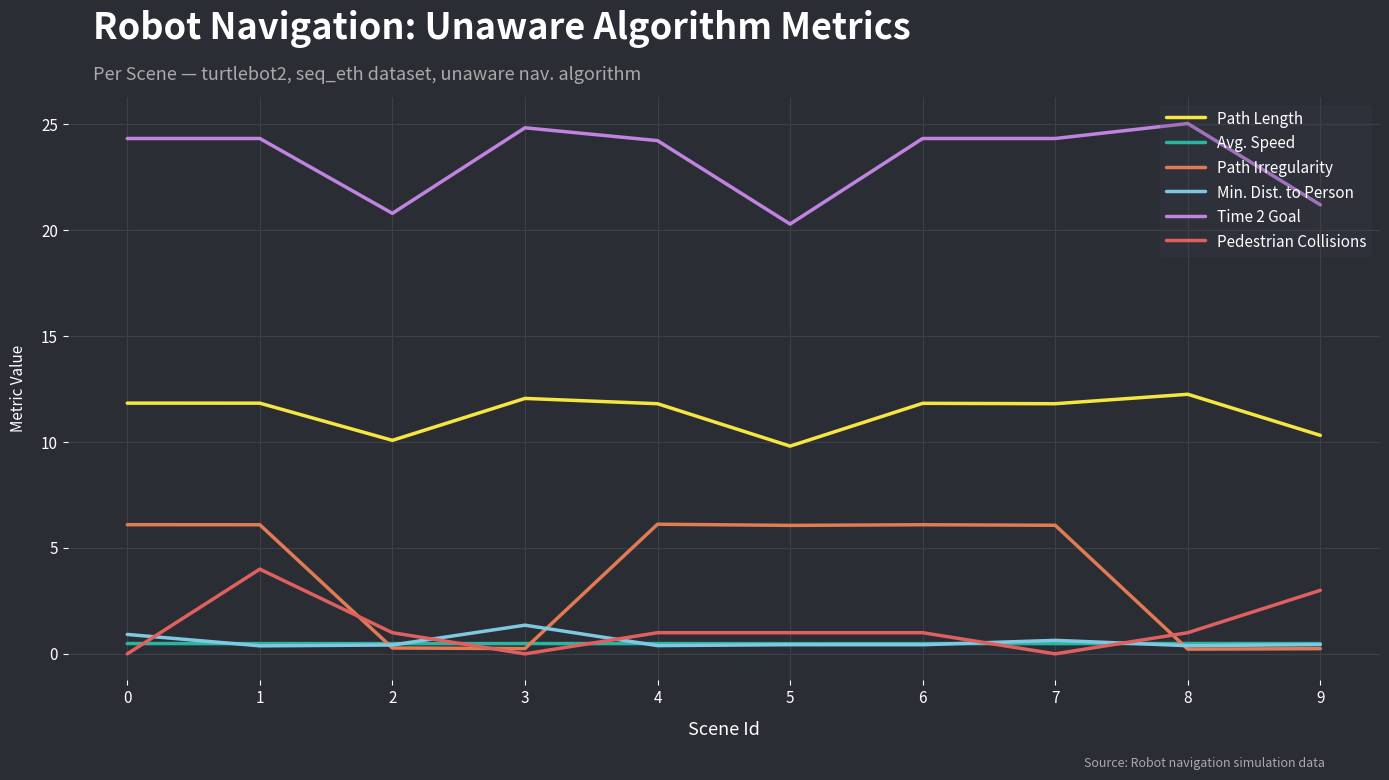

Does the chart display data point markers on the line(s)?

No